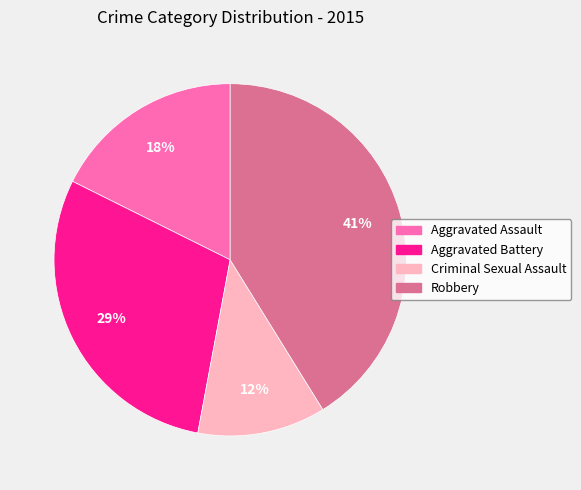

Is there a majority slice in this chart?

No